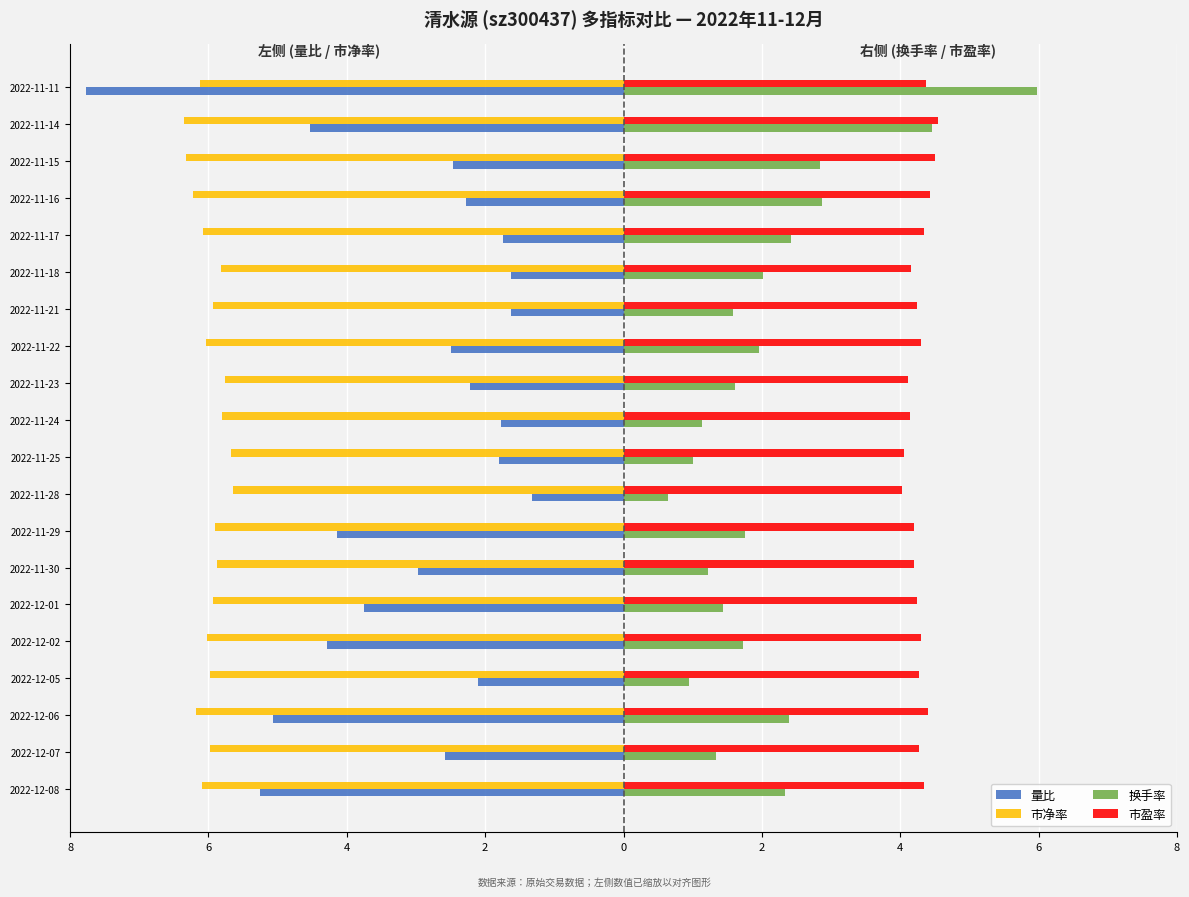

Reading right to left, transcribe all the data shown in this chart.

量比: -7.8	-4.5	-2.5	-2.3	-1.7	-1.6	-1.6	-2.5	-2.2	-1.8	-1.8	-1.3	-4.1	-3.0	-3.8	-4.3	-2.1	-5.1	-2.6	-5.2
市净率: -6.1	-6.4	-6.3	-6.2	-6.1	-5.8	-5.9	-6.0	-5.8	-5.8	-5.7	-5.6	-5.9	-5.9	-5.9	-6.0	-6.0	-6.2	-6.0	-6.1
换手率: 6.0	4.5	2.8	2.9	2.4	2.0	1.6	2.0	1.6	1.1	1.0	0.6	1.8	1.2	1.4	1.7	0.9	2.4	1.3	2.3
市盈率: 4.4	4.5	4.5	4.4	4.3	4.2	4.2	4.3	4.1	4.1	4.1	4.0	4.2	4.2	4.2	4.3	4.3	4.4	4.3	4.3